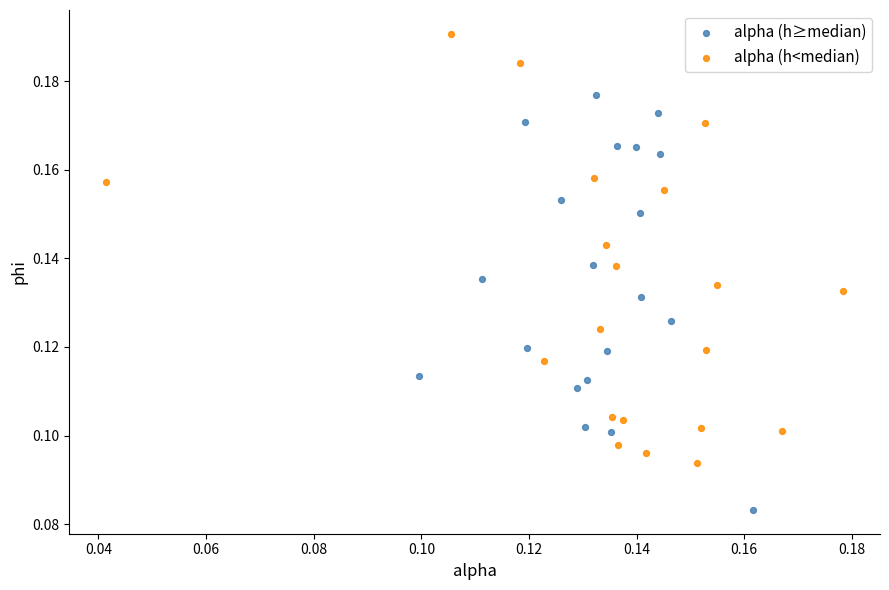

Which series contains the highest Y value?

alpha (h<median)